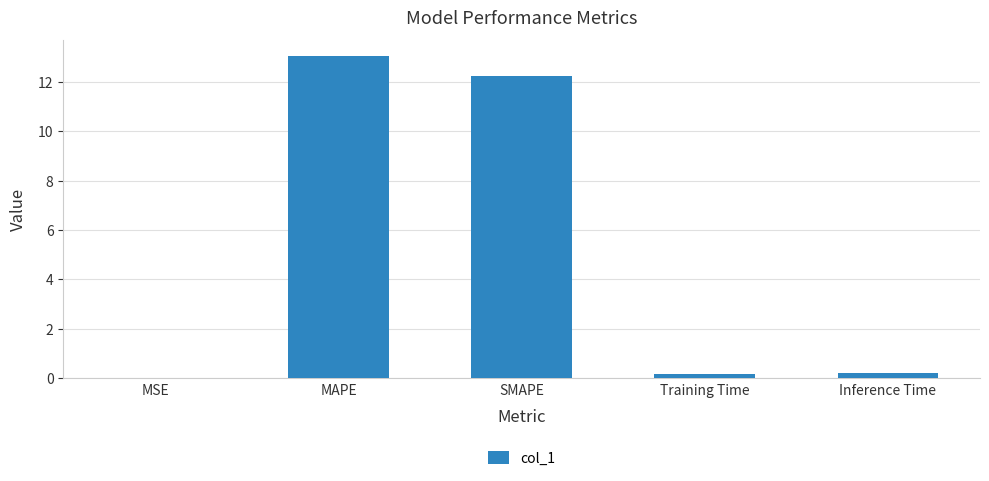

What is the maximum value shown in the chart?

13.0